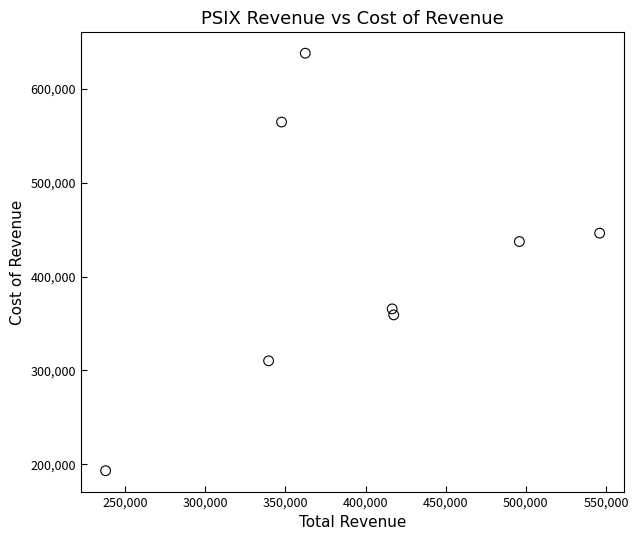

What Y value in the scatter plot is closest to 415550?

437300